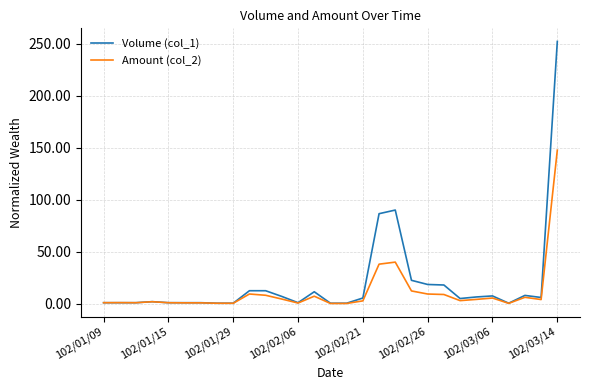

What is the greatest value displayed?

252.0